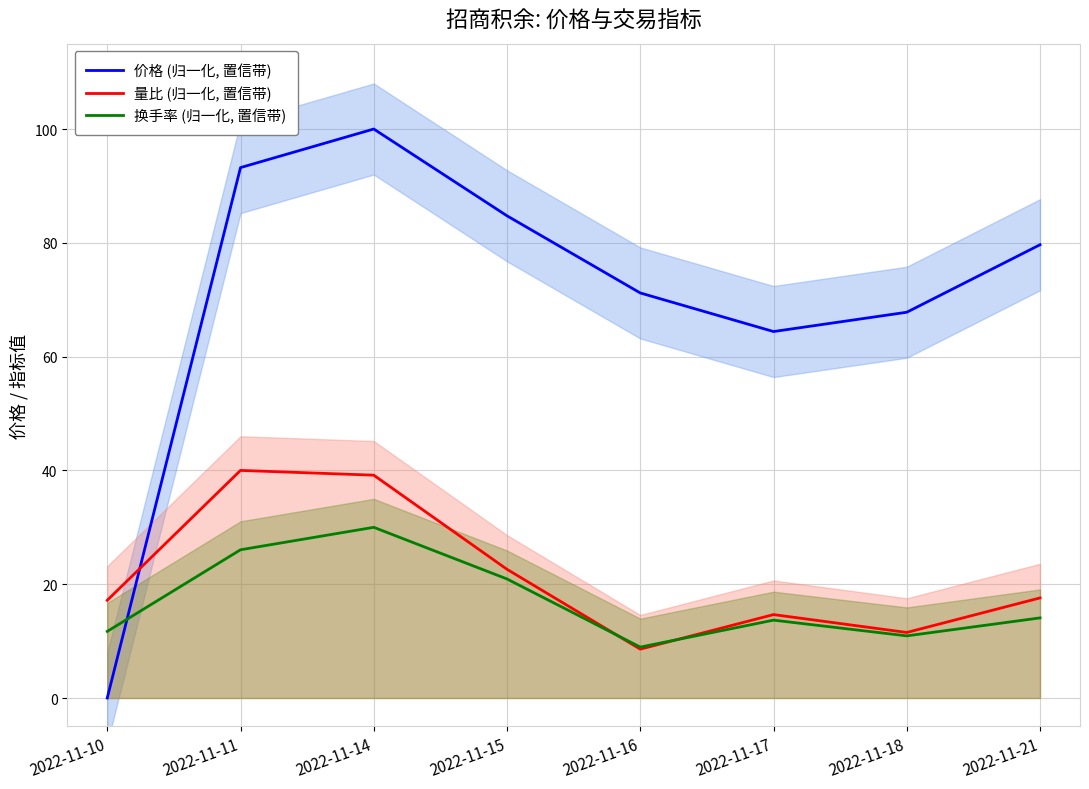

Does the chart display data point markers on the line(s)?

No